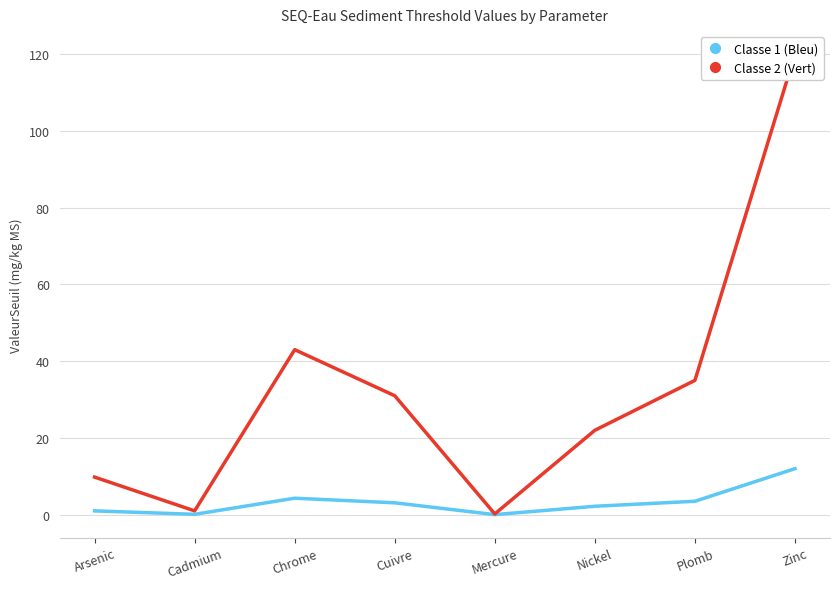

What is the label of the 5th point from the left?

Mercure